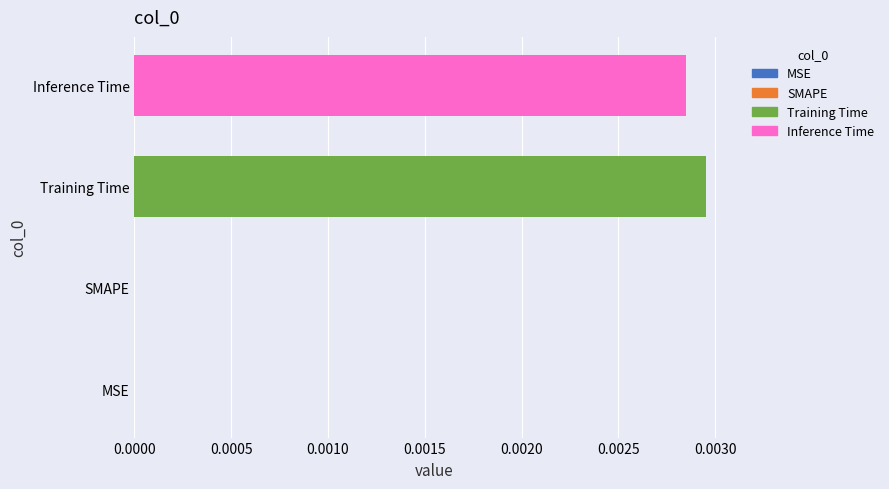

Which category has the highest value across all series?

Training Time